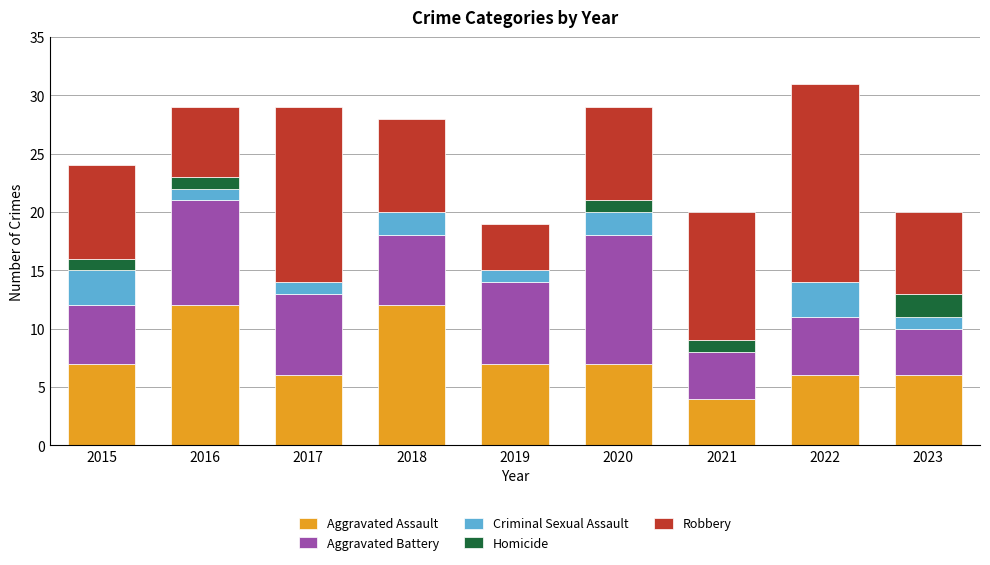

True or false: Aggravated Assault has a value of 7 at 2019.

True